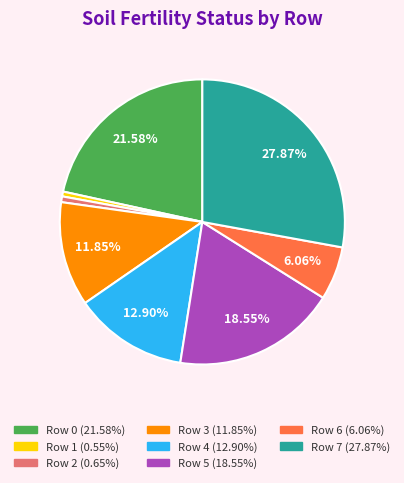

To the nearest percent, what portion does Row 2 represent?

1%